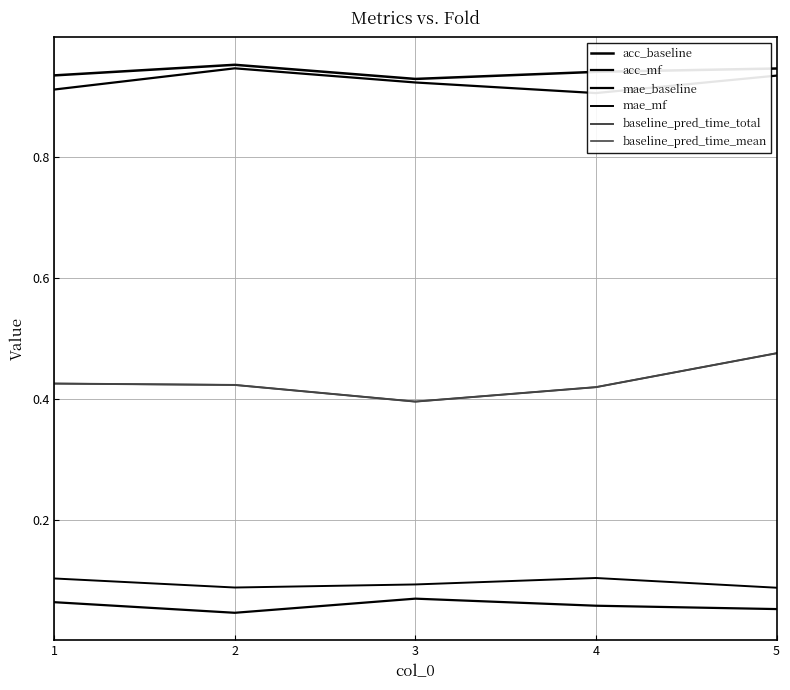

What is the sum of all mae_mf values?

0.5